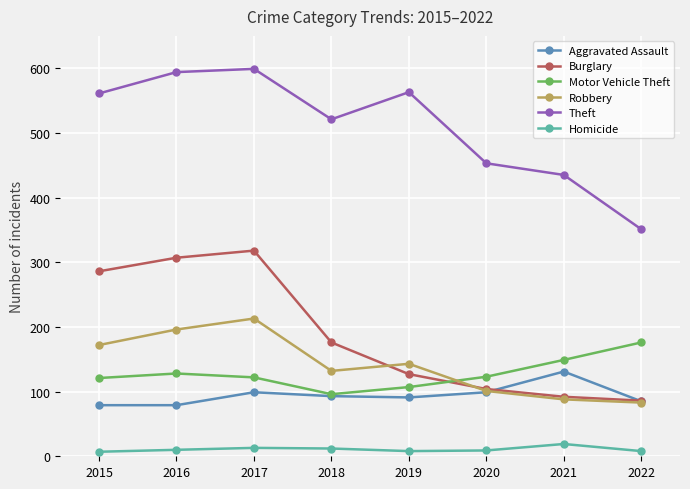

Where is the first local maximum for Burglary?

2017